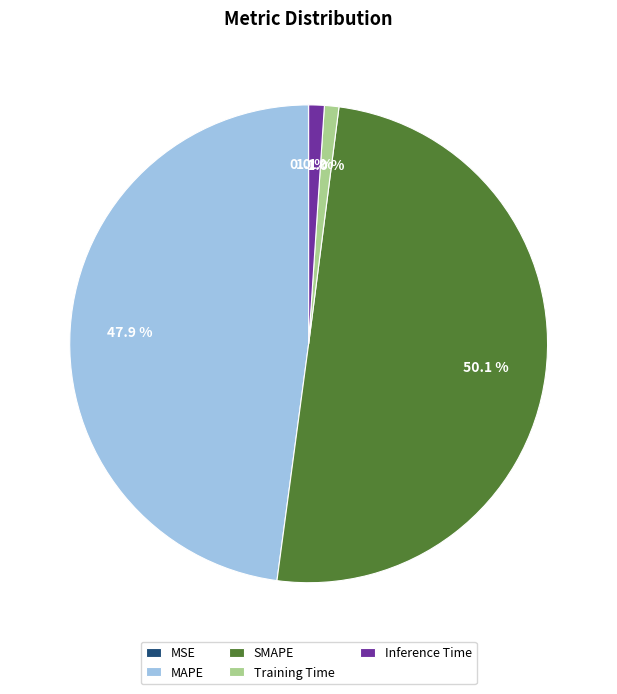

To the nearest percent, what percentage of the pie is Training Time?

1%